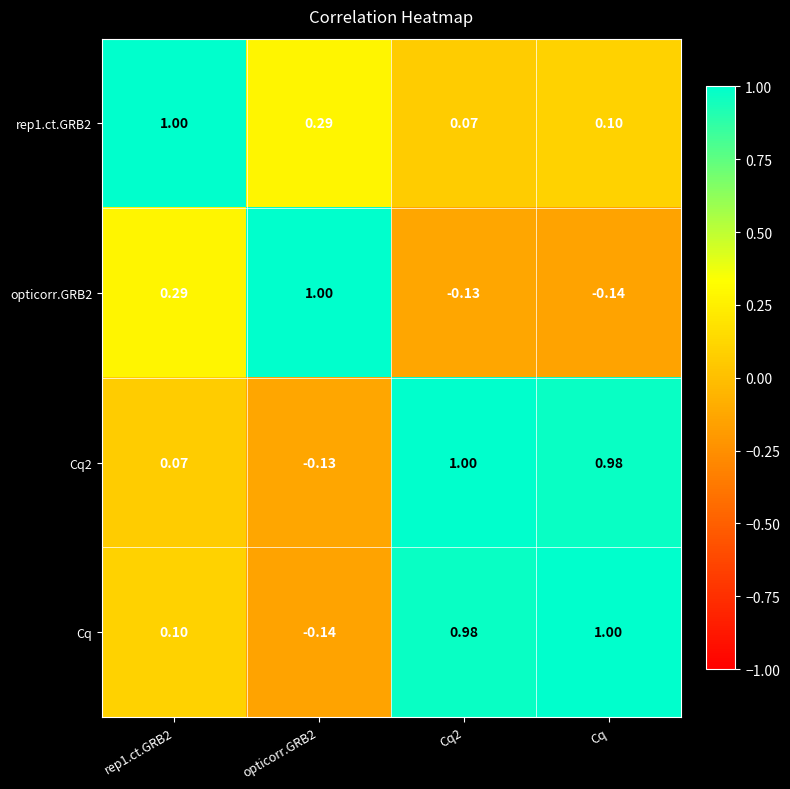

How many values in Cq are above zero?

3